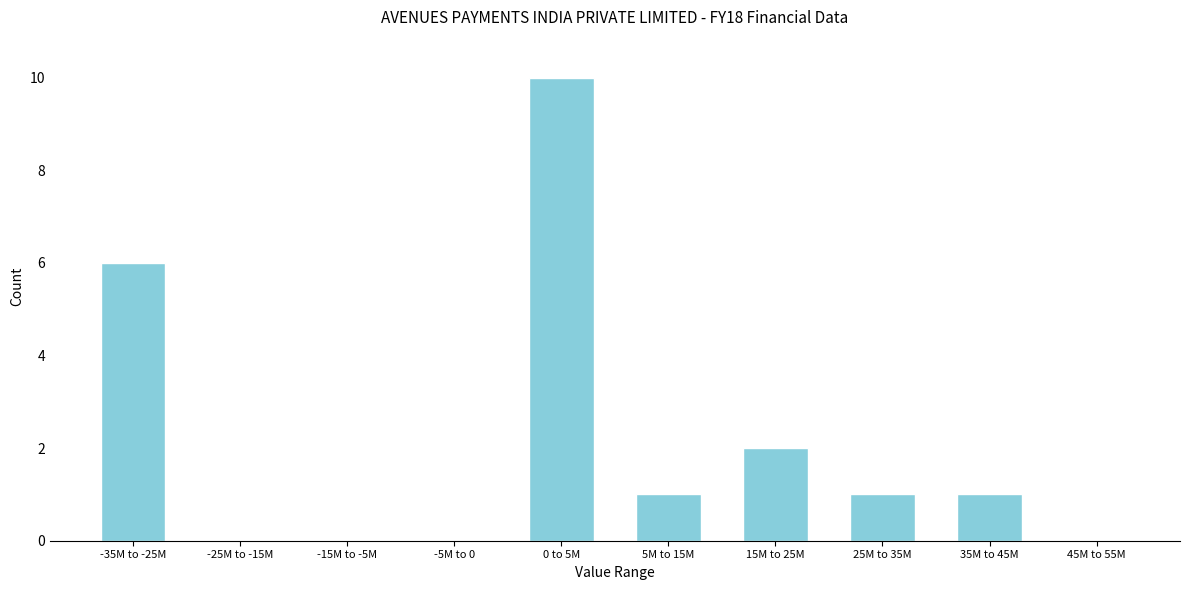

Reading left to right, extract all data points from this chart.

-35M to -25M=6	-25M to -15M=0	-15M to -5M=0	-5M to 0=0	0 to 5M=10	5M to 15M=1	15M to 25M=2	25M to 35M=1	35M to 45M=1	45M to 55M=0